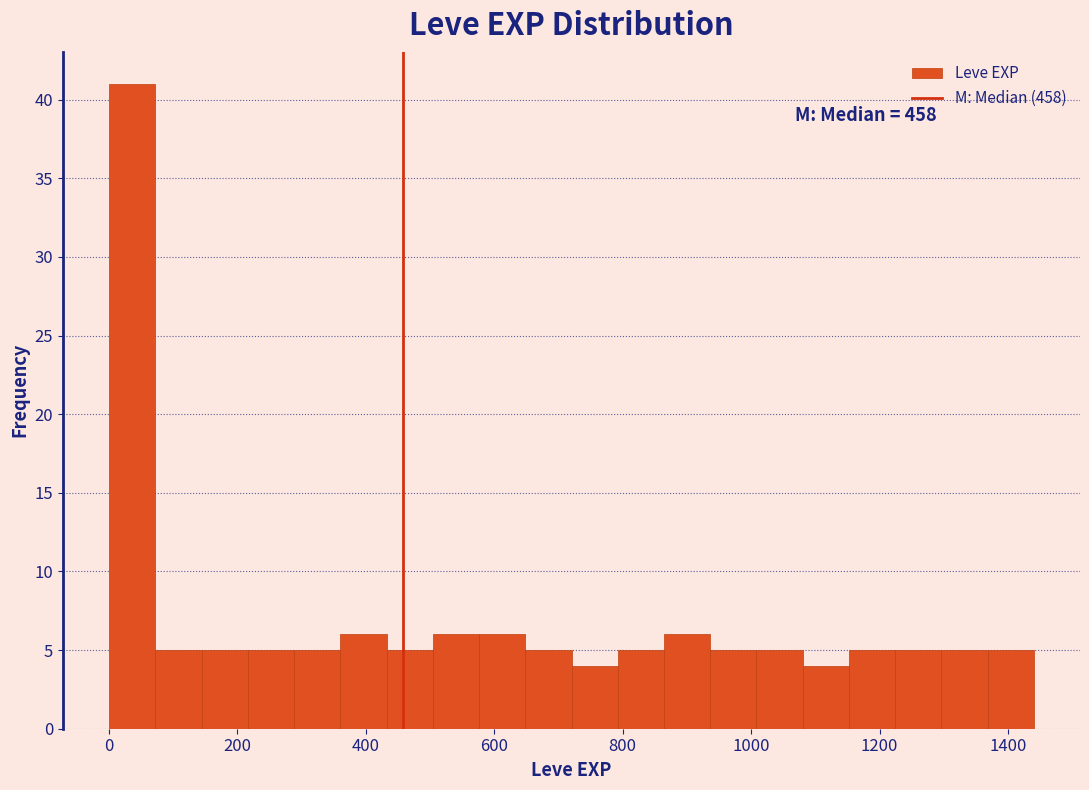

Around what value on the x-axis is the tallest bar? Give the approximate position of its centre, as read against the axis.

40